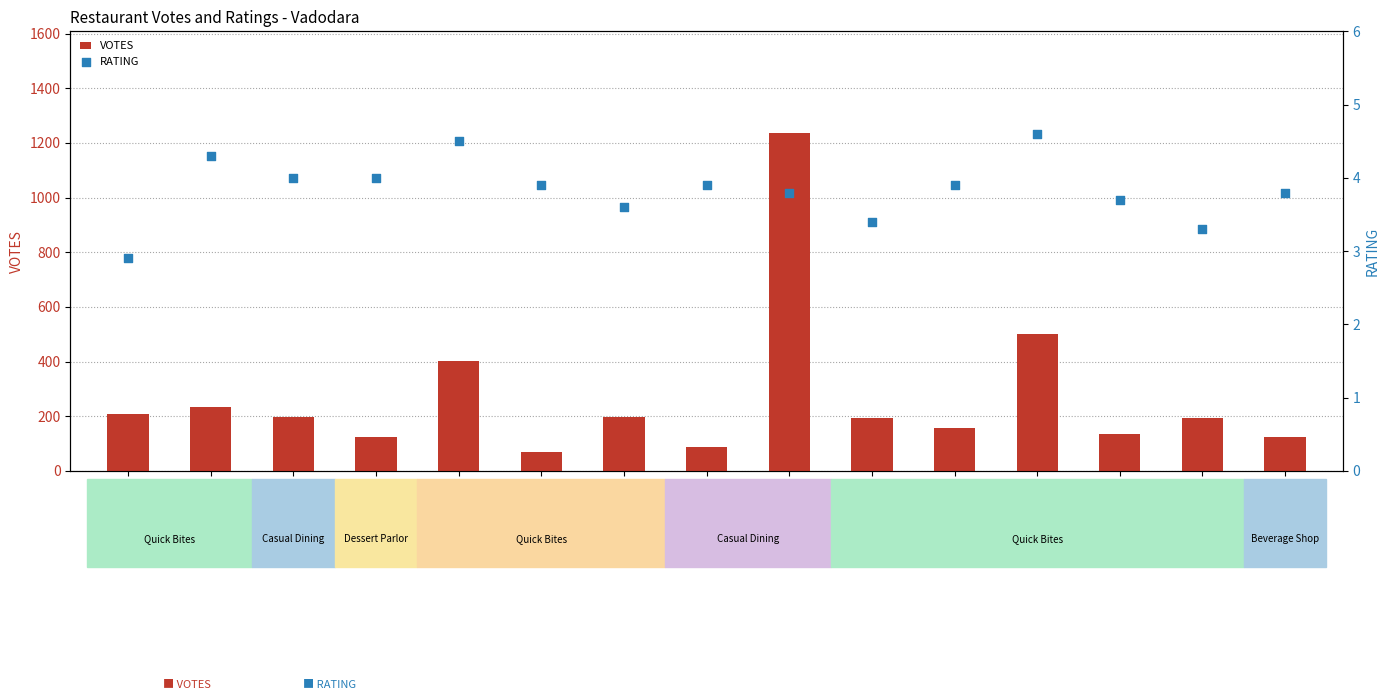

Is the value of VOTES at Sankalp greater than the value of RATING at Sankalp?

Yes